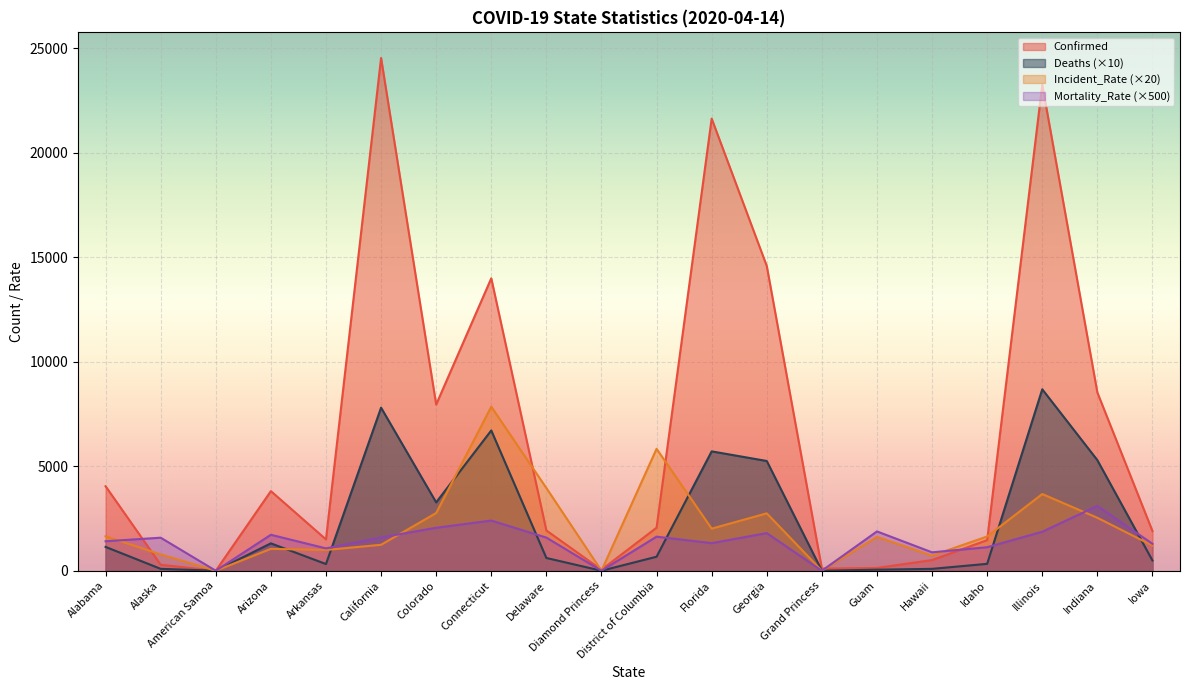

Is the value of Mortality_Rate at Grand Princess greater than the value of Incident_Rate at Alaska?

No